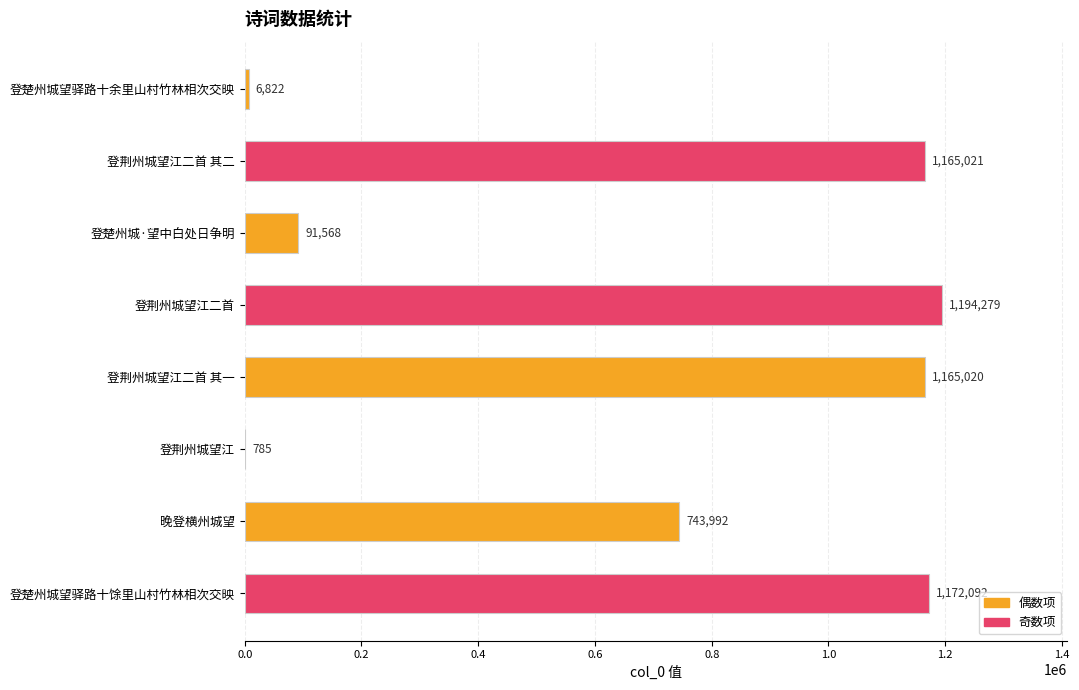

What is the sum of the values at 登楚州城望驿路十余里山村竹林相次交映 and 登楚州城望驿路十馀里山村竹林相次交映?

1178914